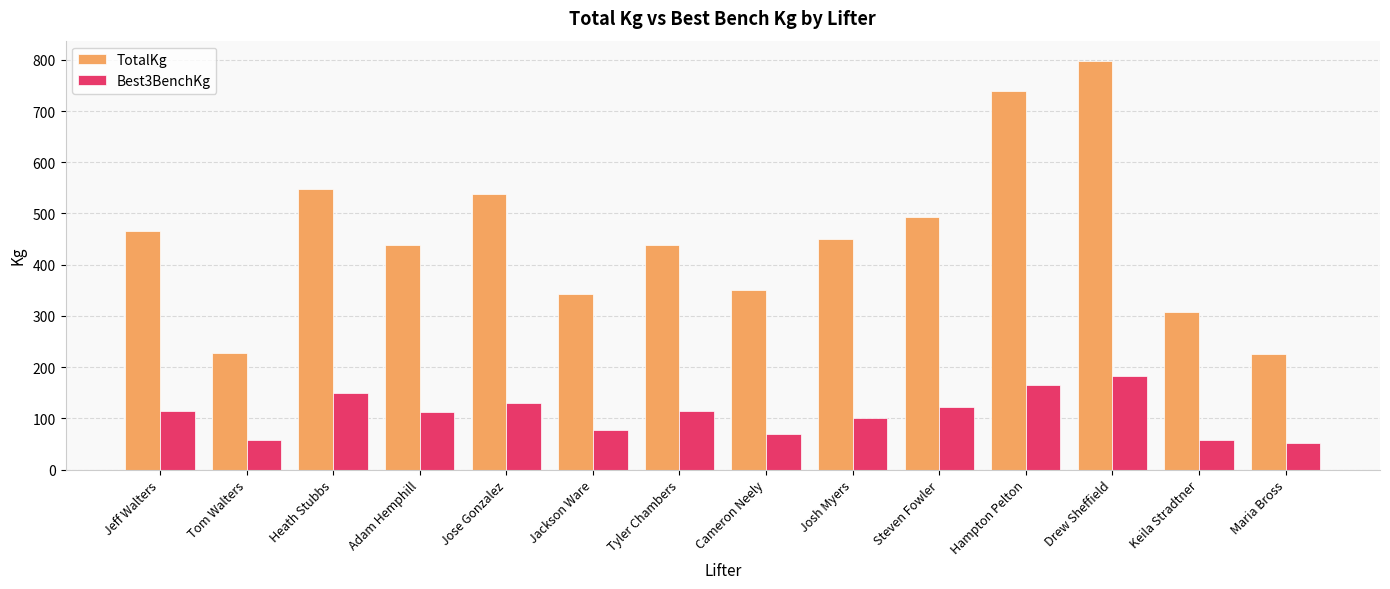

Which series changed the most between Cameron Neely and Hampton Pelton?

TotalKg